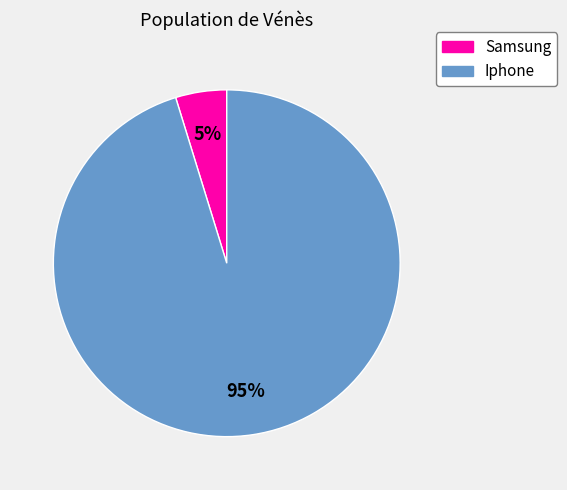

Which has a higher value, Samsung or Iphone?

Iphone